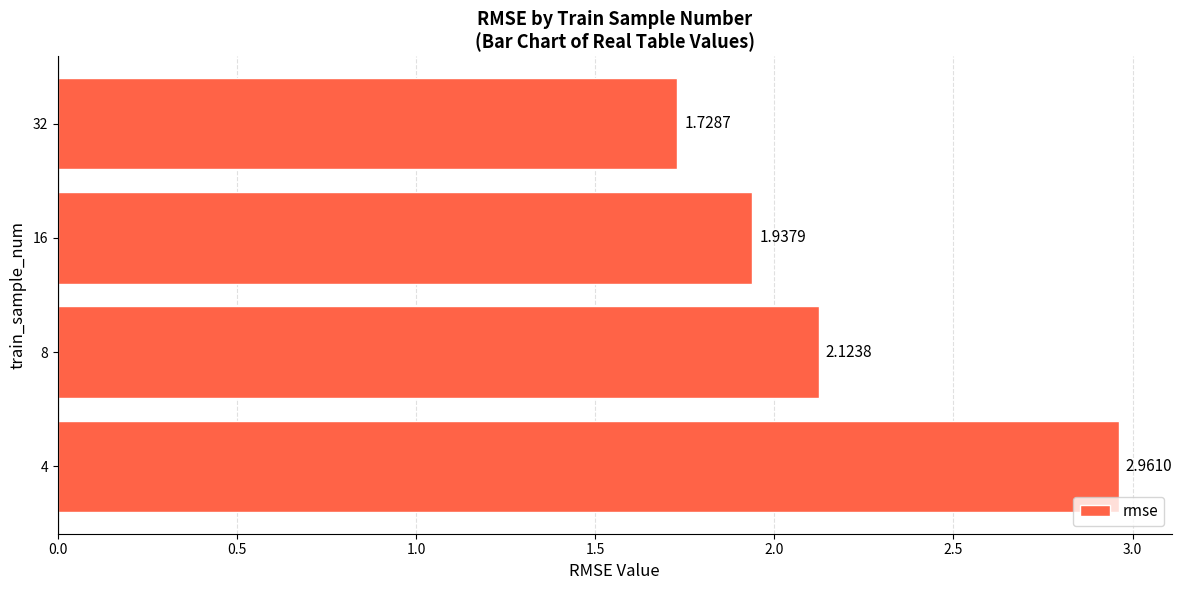

What is the difference between the second highest and second lowest values?

0.2